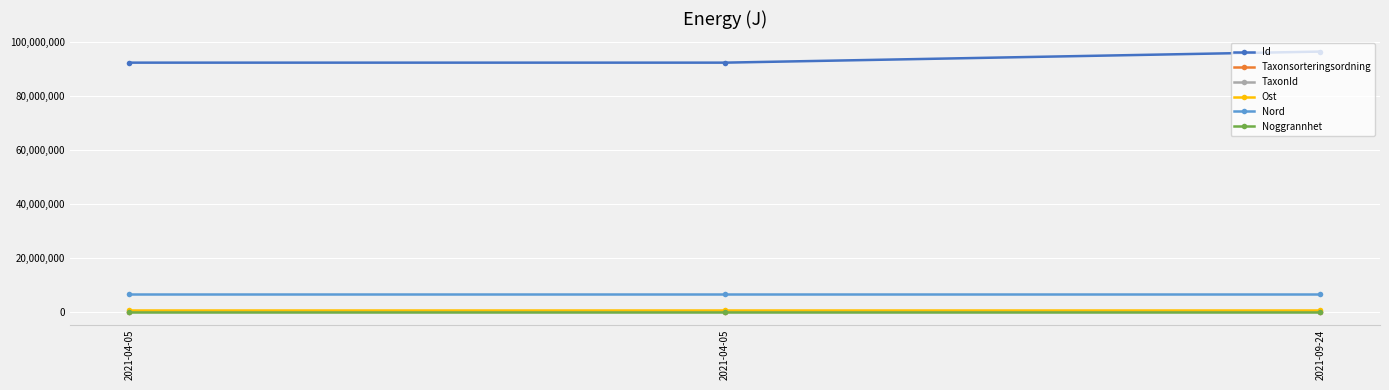

What are all the series names shown in the legend?

Id, Taxonsorteringsordning, TaxonId, Ost, Nord, Noggrannhet